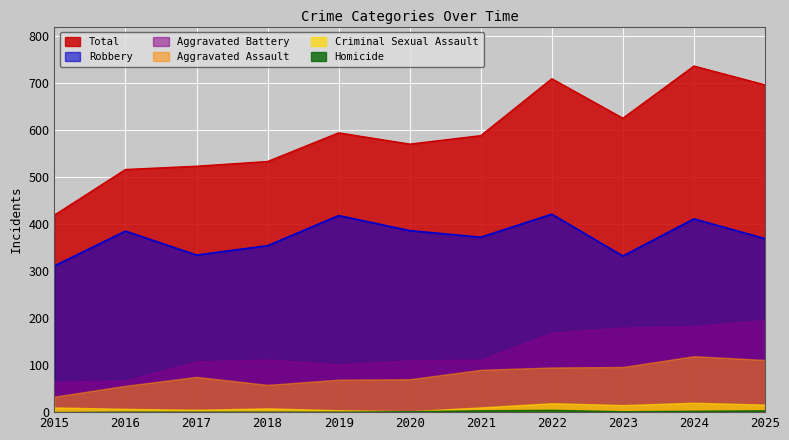

Which category has the highest value in the Total series?

2024